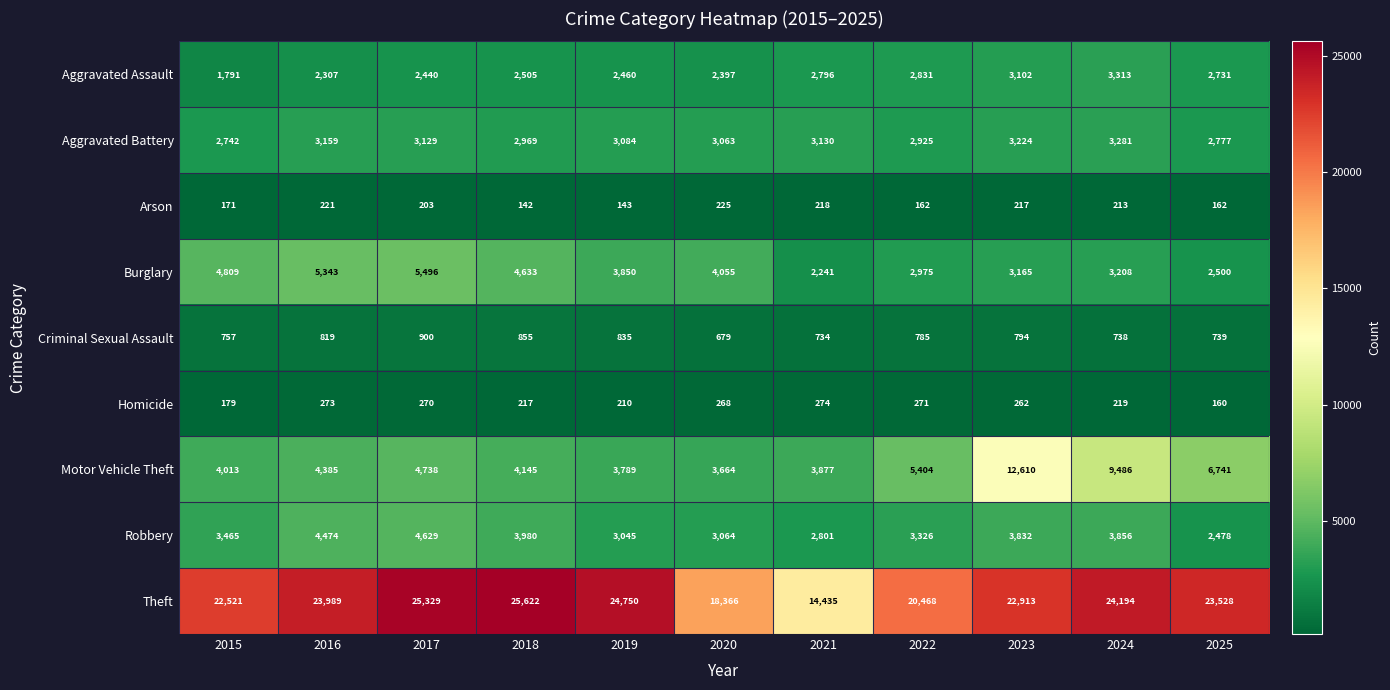

What is the average value of the Burglary series?

3843